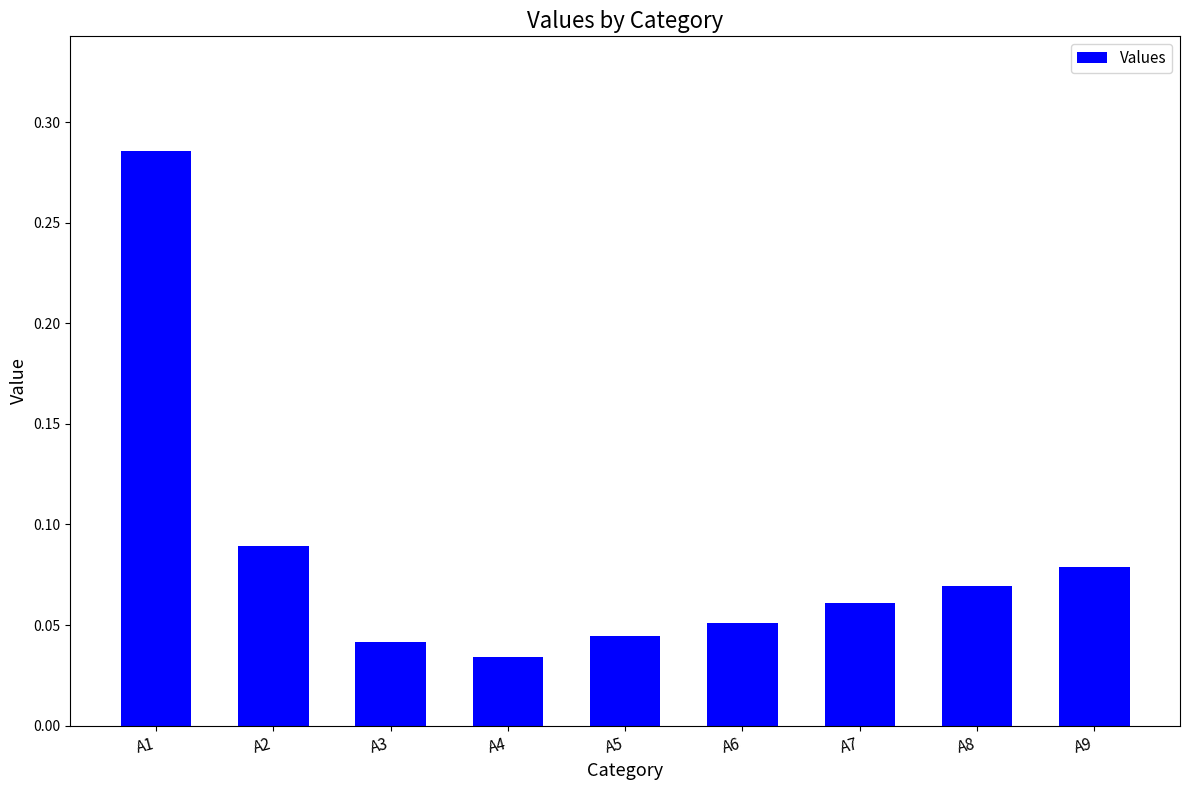

What is the sum of all values?

0.8